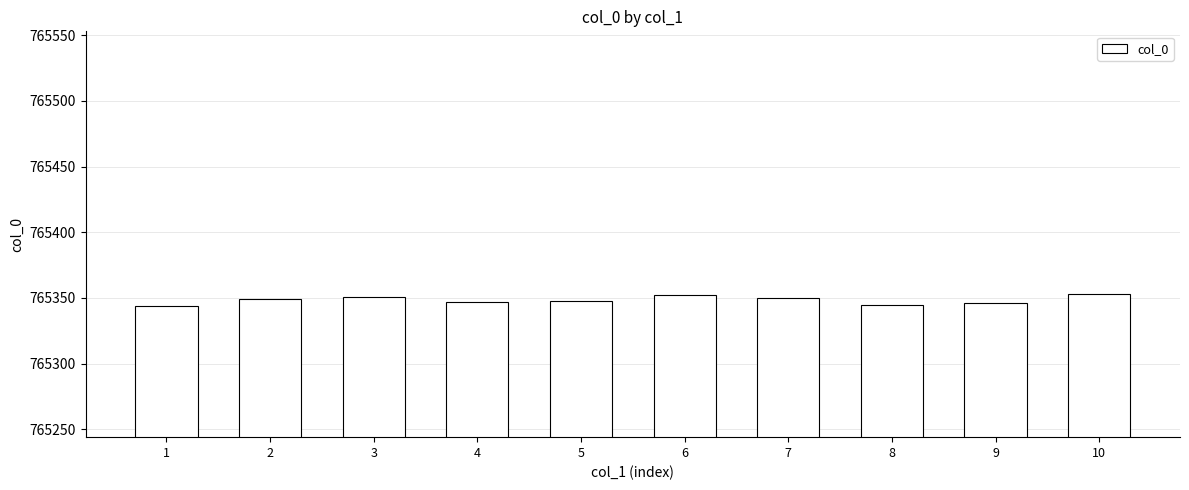

What is the sum of all values?

7653485